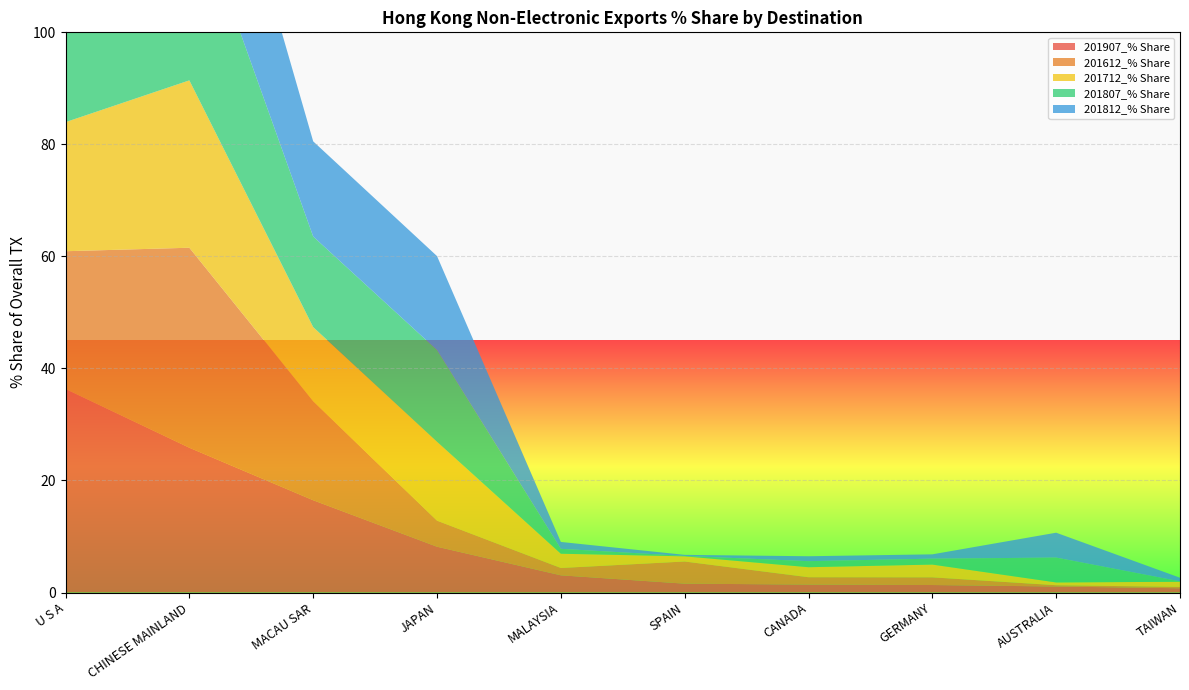

Reading left to right, list all the values displayed in this chart.

201907_% Share: U S A=36.3	CHINESE MAINLAND=25.8	MACAU SAR=16.5	JAPAN=8.2	MALAYSIA=3.1	SPAIN=1.6	CANADA=1.4	GERMANY=1.3	AUSTRALIA=1.1	TAIWAN=0.8
201612_% Share: U S A=24.6	CHINESE MAINLAND=35.7	MACAU SAR=17.7	JAPAN=4.7	MALAYSIA=1.3	SPAIN=4.0	CANADA=1.3	GERMANY=1.4	AUSTRALIA=0.2	TAIWAN=0.2
201712_% Share: U S A=23.0	CHINESE MAINLAND=29.9	MACAU SAR=13.2	JAPAN=14.1	MALAYSIA=2.5	SPAIN=0.9	CANADA=1.8	GERMANY=2.3	AUSTRALIA=0.5	TAIWAN=0.9
201807_% Share: U S A=21.3	CHINESE MAINLAND=34.0	MACAU SAR=16.2	JAPAN=16.4	MALAYSIA=0.9	SPAIN=0.1	CANADA=1.1	GERMANY=1.1	AUSTRALIA=4.4	TAIWAN=0.1
201812_% Share: U S A=21.8	CHINESE MAINLAND=31.8	MACAU SAR=17.0	JAPAN=16.8	MALAYSIA=1.2	SPAIN=0.2	CANADA=0.9	GERMANY=0.8	AUSTRALIA=4.4	TAIWAN=0.6